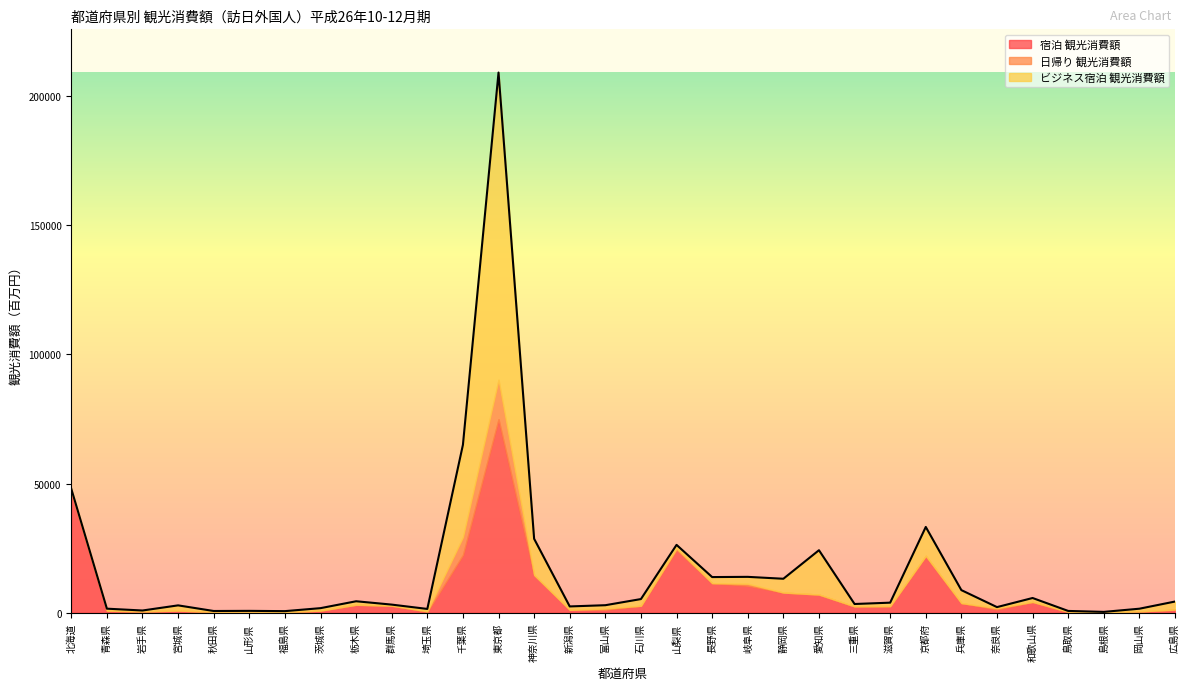

What is the average value of the 日帰り 観光消費額 series?

787